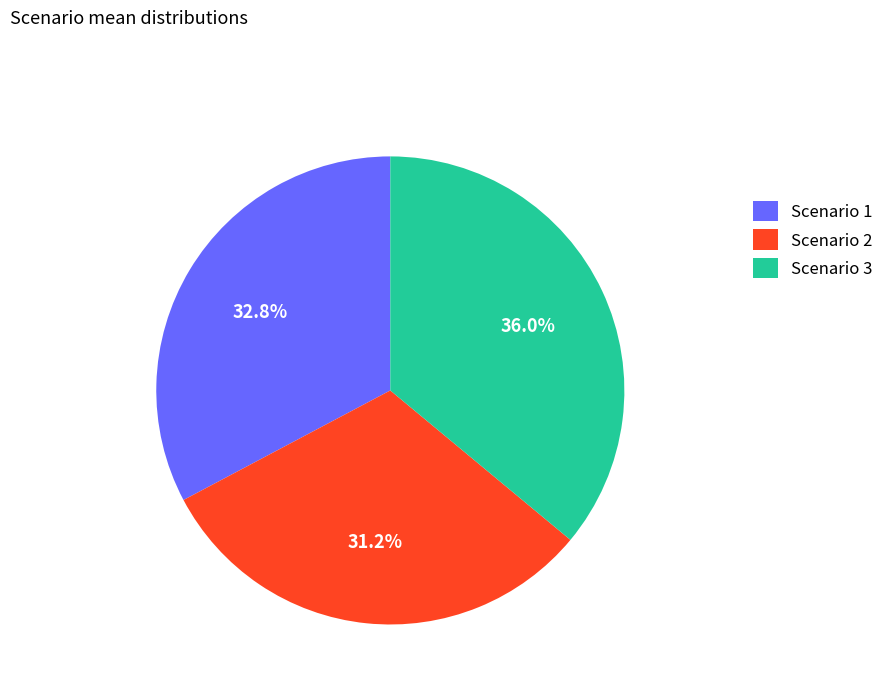

The Scenario 3 slice represents 36% of the pie. True or false?

True